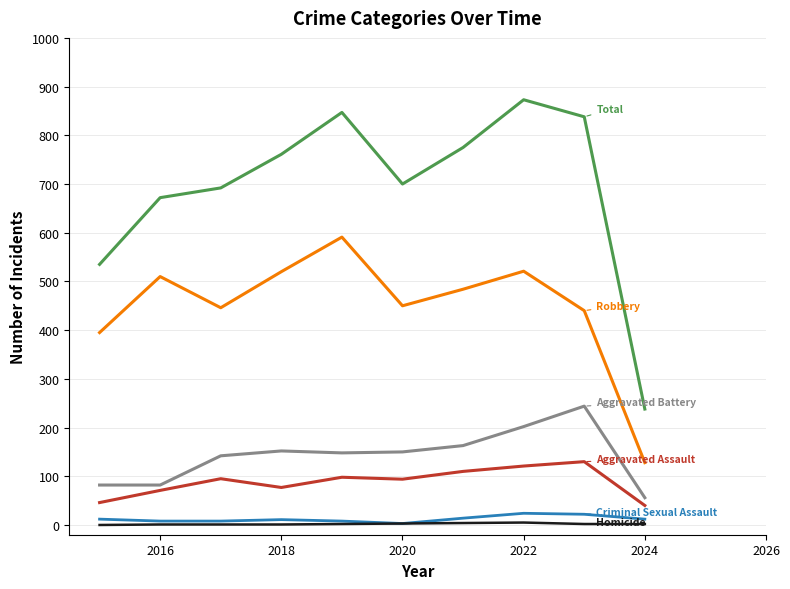

What is the greatest value displayed?

873